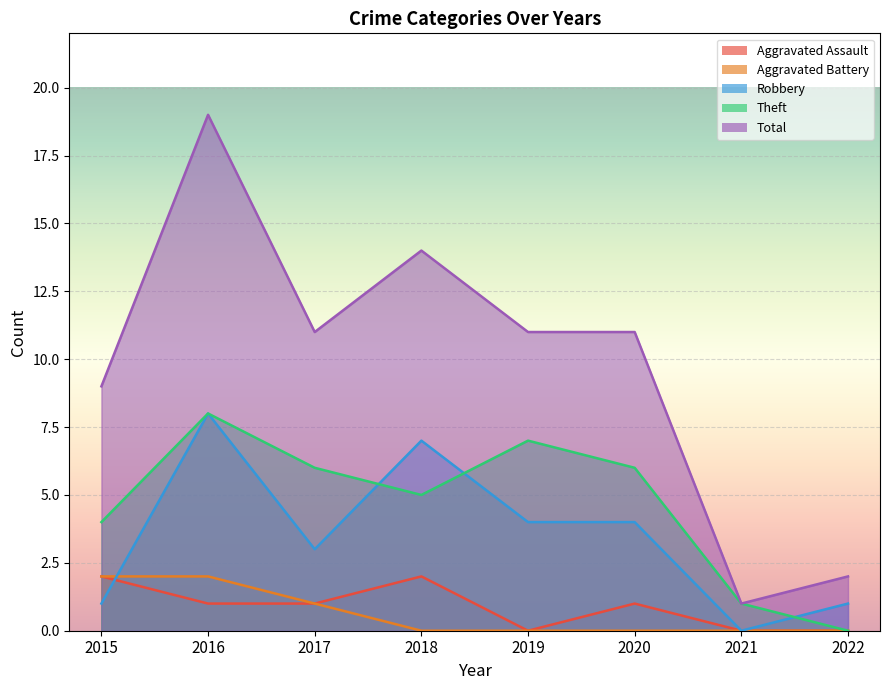

What is the difference between the maximum and minimum values in the Robbery series?

8